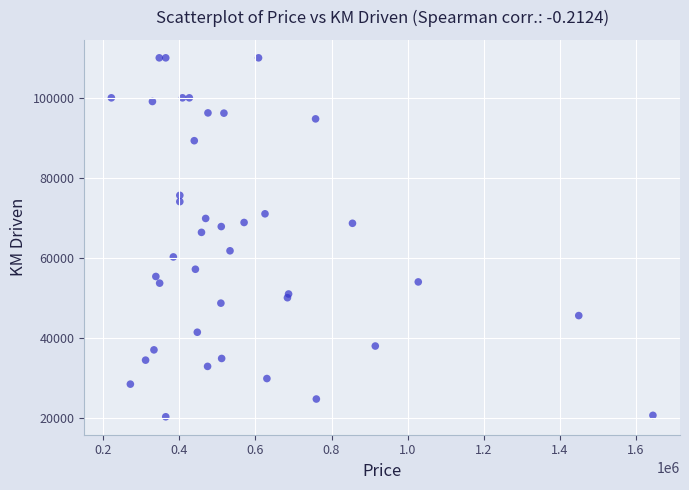

What Y value in the scatter plot is closest to 65125?

66360